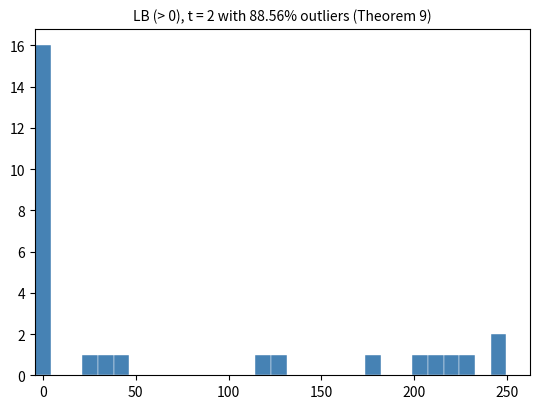

Read against the x-axis, roughly where is the centre of the tallest bar?

0